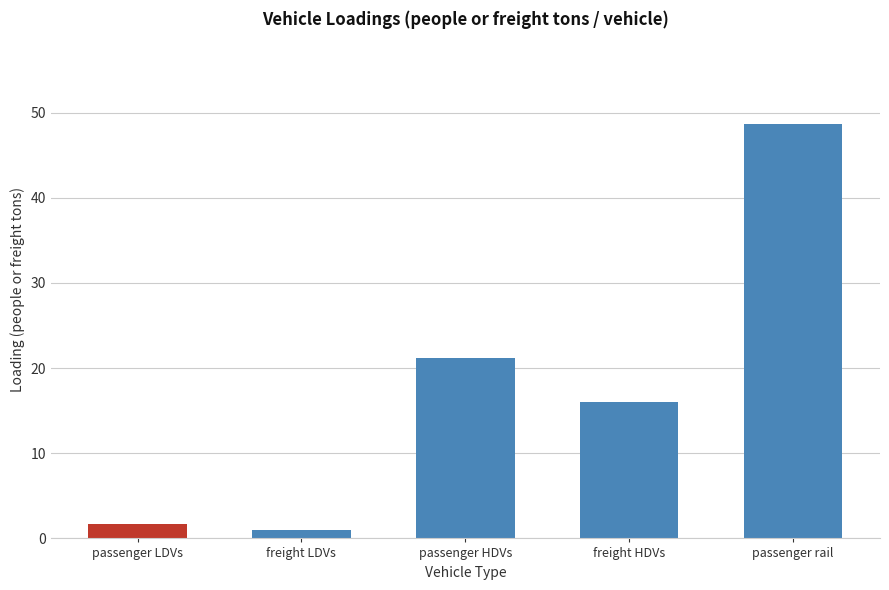

What is the ratio of the value at freight HDVs to the value at passenger rail?

0.3